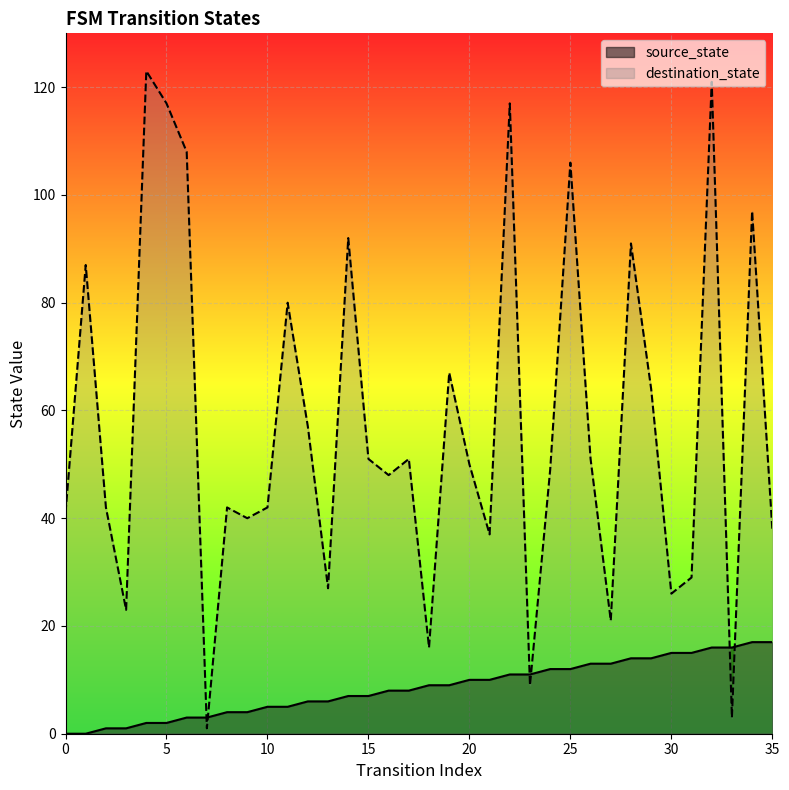

List the labels in order of source_state value, smallest first.

0, 1, 2, 3, 4, 5, 6, 7, 8, 9, 10, 11, 12, 13, 14, 15, 16, 17, 18, 19, 20, 21, 22, 23, 24, 25, 26, 27, 28, 29, 30, 31, 32, 33, 34, 35